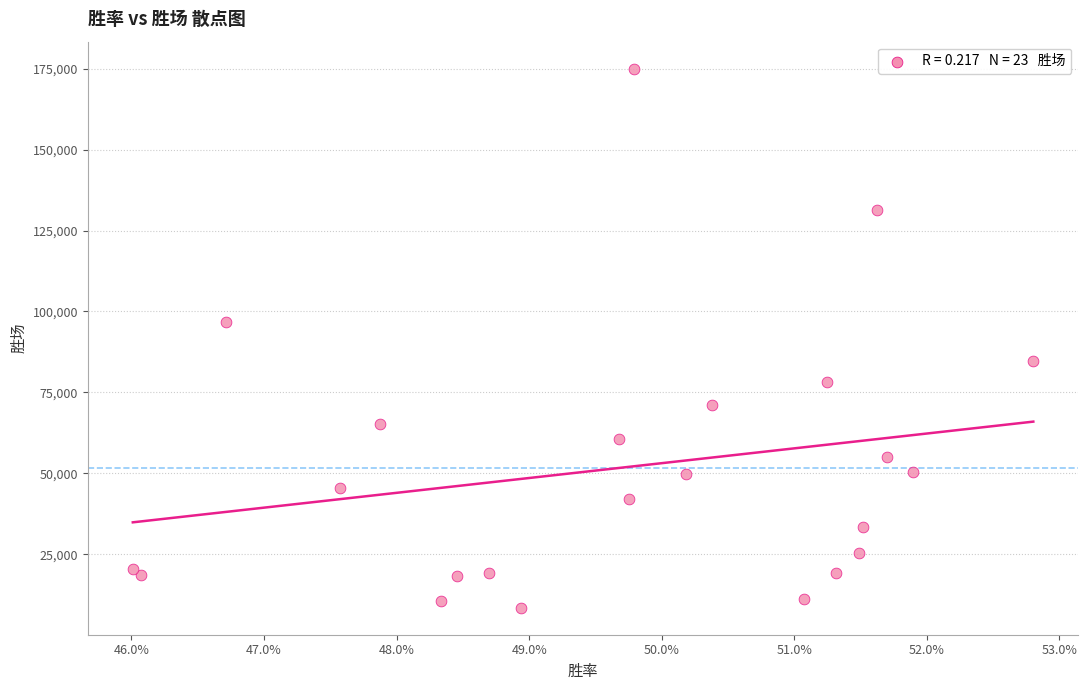

What Y value in the scatter plot is closest to 91755?

96780